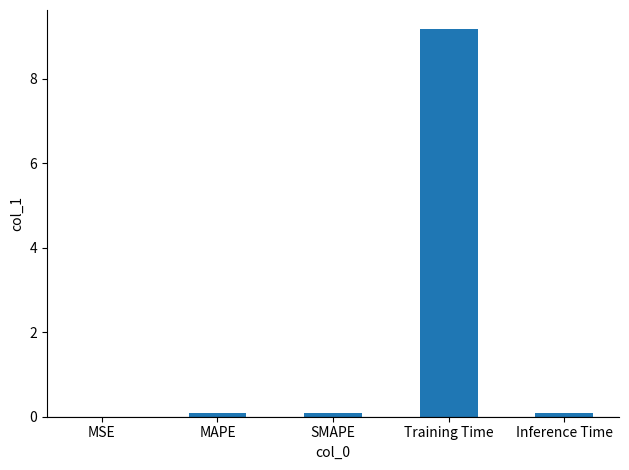

Does the chart contain stacked bars?

No